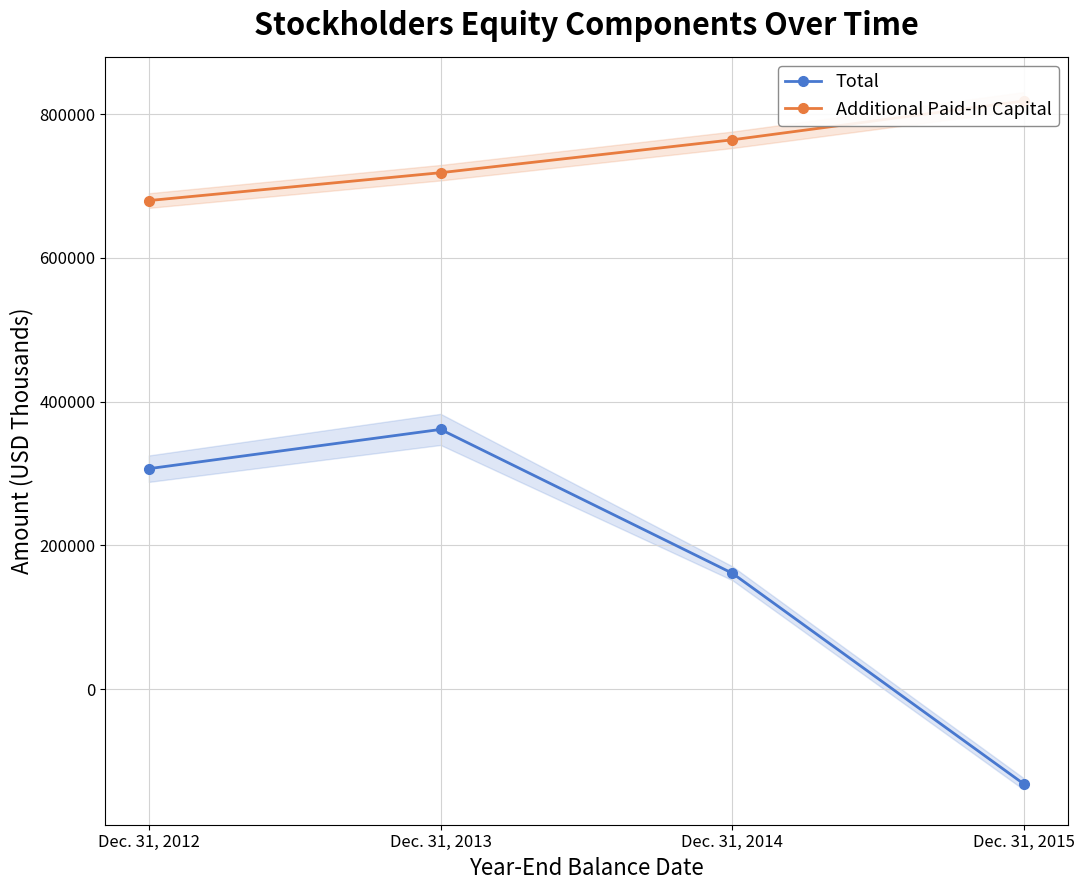

Between Dec. 31, 2013 and Dec. 31, 2015, which series saw the biggest shift?

Total